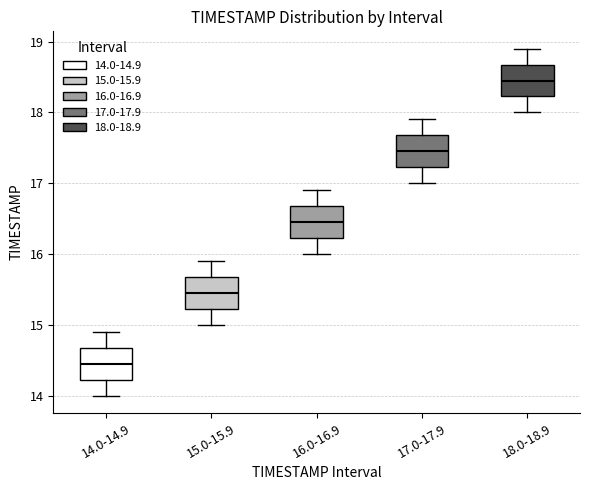

Reading left to right, transcribe this box plot: for each box, give where its median line is, the range the box spans, and where its two whiskers end, as read against the y-axis. The values are not printed on the chart, so give them approximately, as read against the axis.

14.0-14.9: median 14.5, box 14.2 to 14.7, whiskers 14.0 to 14.9
15.0-15.9: median 15.5, box 15.2 to 15.7, whiskers 15.0 to 15.9
16.0-16.9: median 16.5, box 16.2 to 16.7, whiskers 16.0 to 16.9
17.0-17.9: median 17.5, box 17.2 to 17.7, whiskers 17.0 to 17.9
18.0-18.9: median 18.5, box 18.2 to 18.7, whiskers 18.0 to 18.9